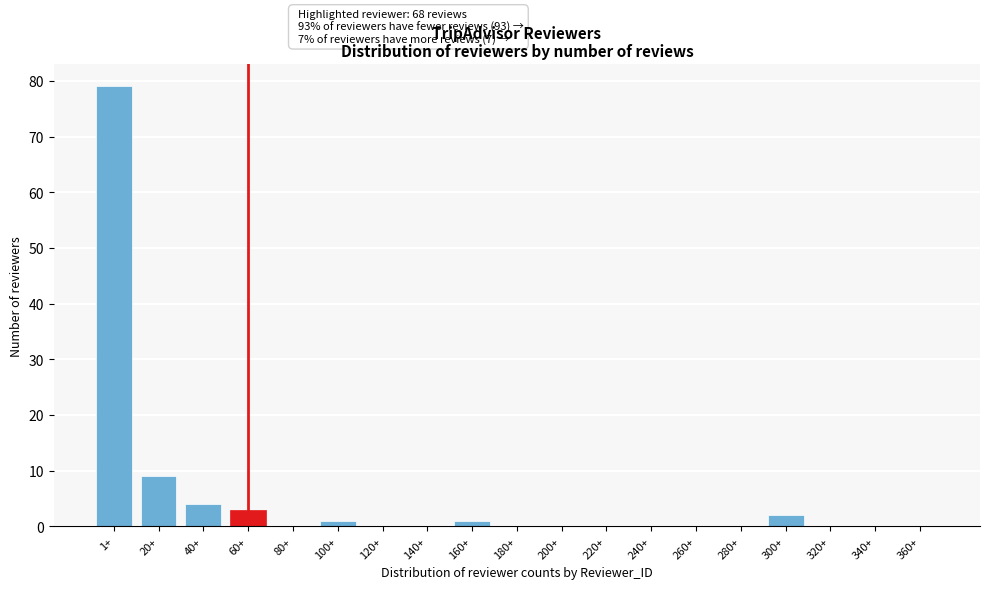

Reading left to right, transcribe all the data shown in this chart.

1+=79	20+=9	40+=4	60+=3	80+=0	100+=1	120+=0	140+=0	160+=1	180+=0	200+=0	220+=0	240+=0	260+=0	280+=0	300+=2	320+=0	340+=0	360+=0